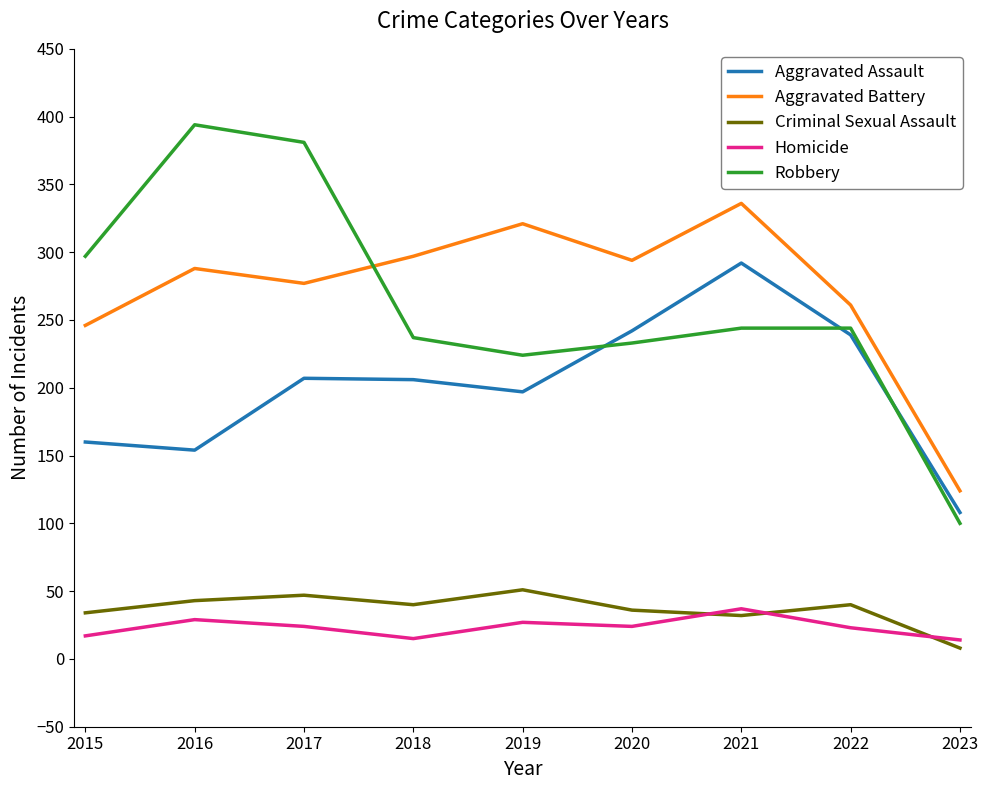

What is the total value across all series at 2015?

754